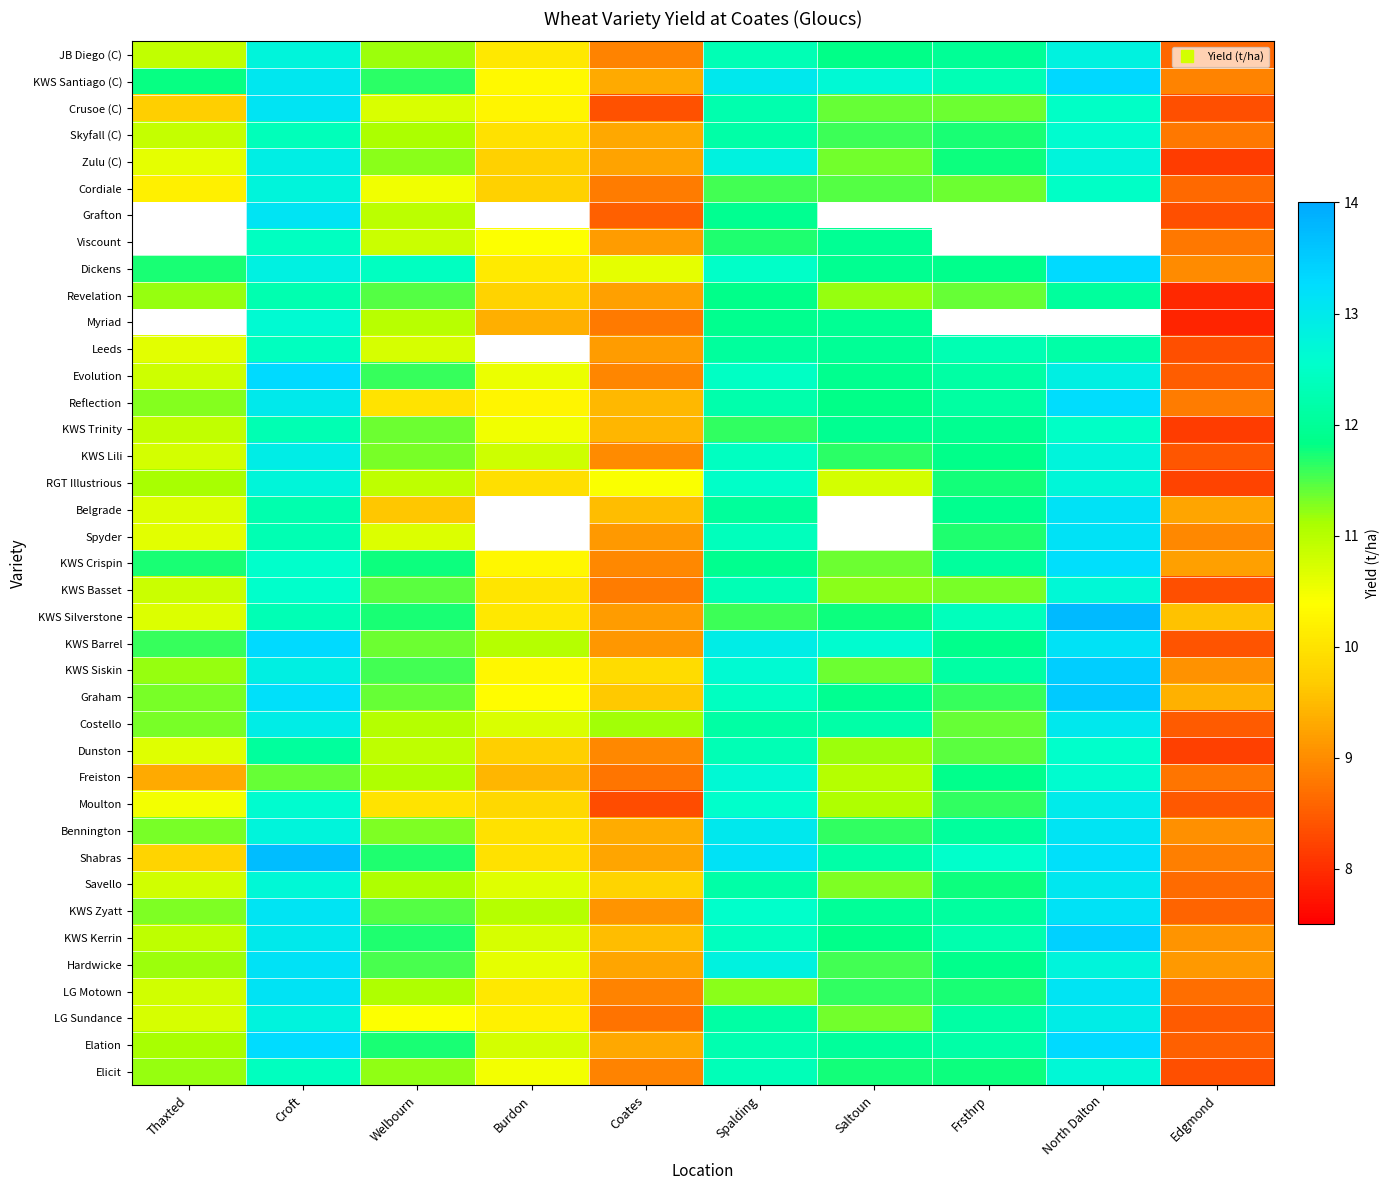

List the series in order of their peak value, lowest first.

Revelation, Leeds, KWS Trinity, Dunston, Skyfall (C), Freiston, KWS Basset, Elicit, RGT Illustrious, Cordiale, JB Diego (C), Zulu (C), KWS Lili, LG Sundance, Moulton, Costello, Savello, Bennington, Crusoe (C), LG Motown, Hardwicke, KWS Barrel, KWS Santiago (C), Grafton, Viscount, Belgrade, Spyder, KWS Zyatt, Reflection, Elation, Dickens, Myriad, KWS Crispin, Evolution, KWS Kerrin, KWS Siskin, Graham, Shabras, KWS Silverstone